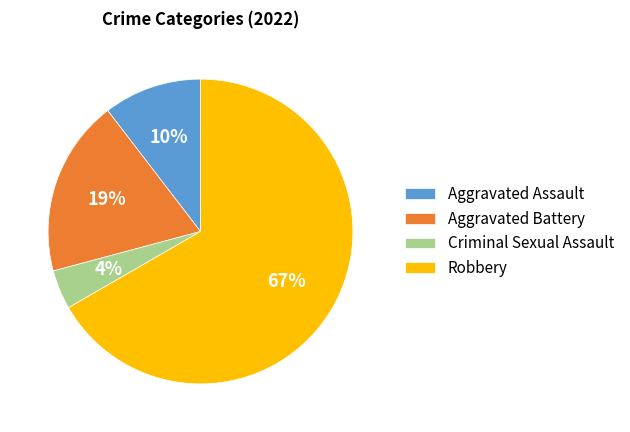

Rank the categories by value from highest to lowest.

Robbery, Aggravated Battery, Aggravated Assault, Criminal Sexual Assault